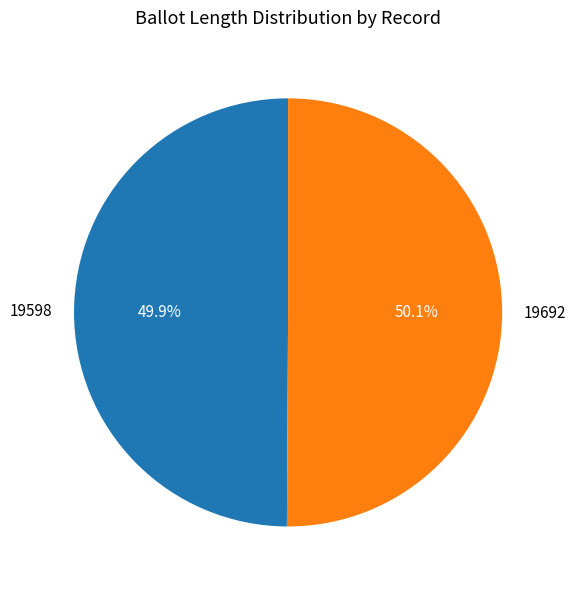

Does any single category account for the majority?

Yes